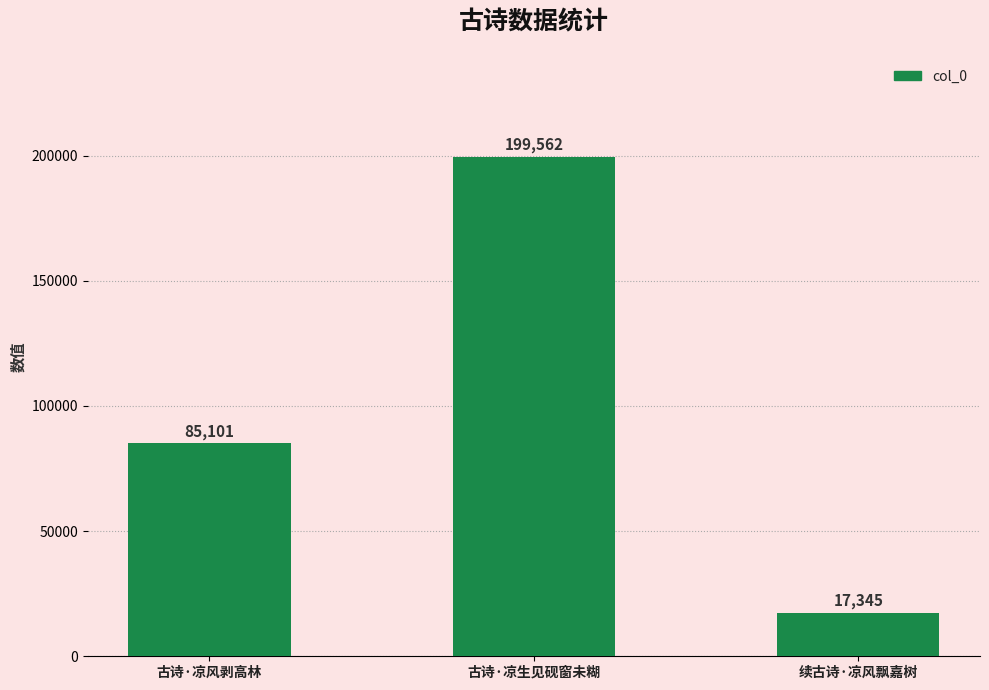

How many values are between 17345 and 199562?

3